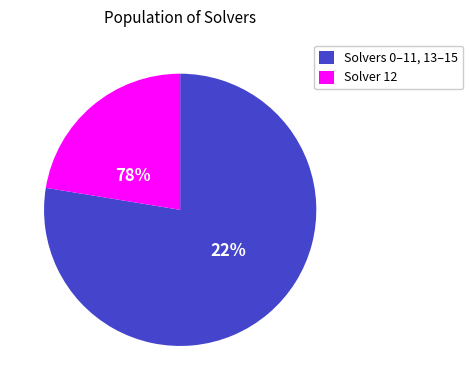

Is 9 the majority of the pie?

No